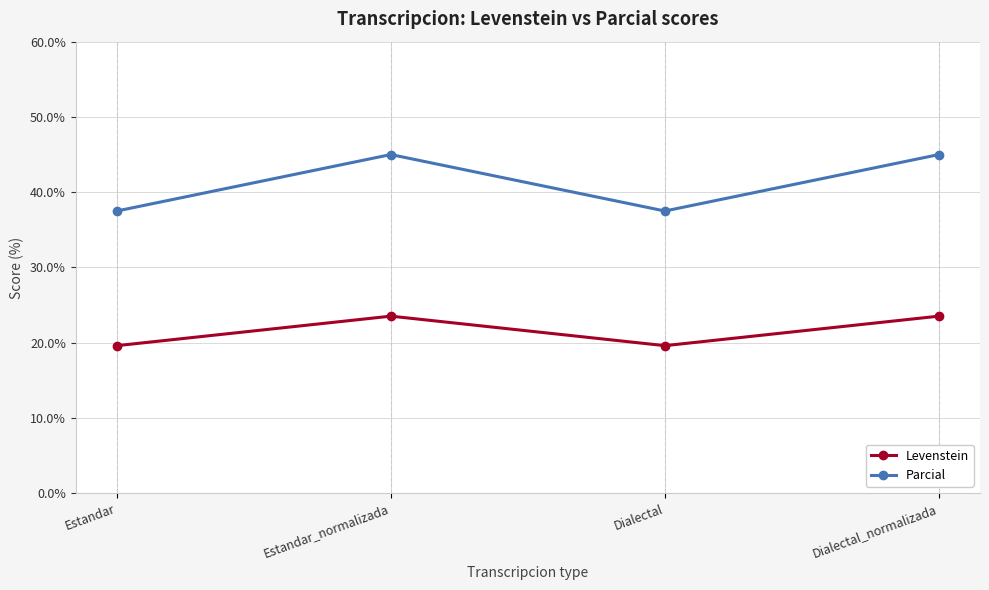

Is it true that Levenstein equals 19.6 at Estandar?

True